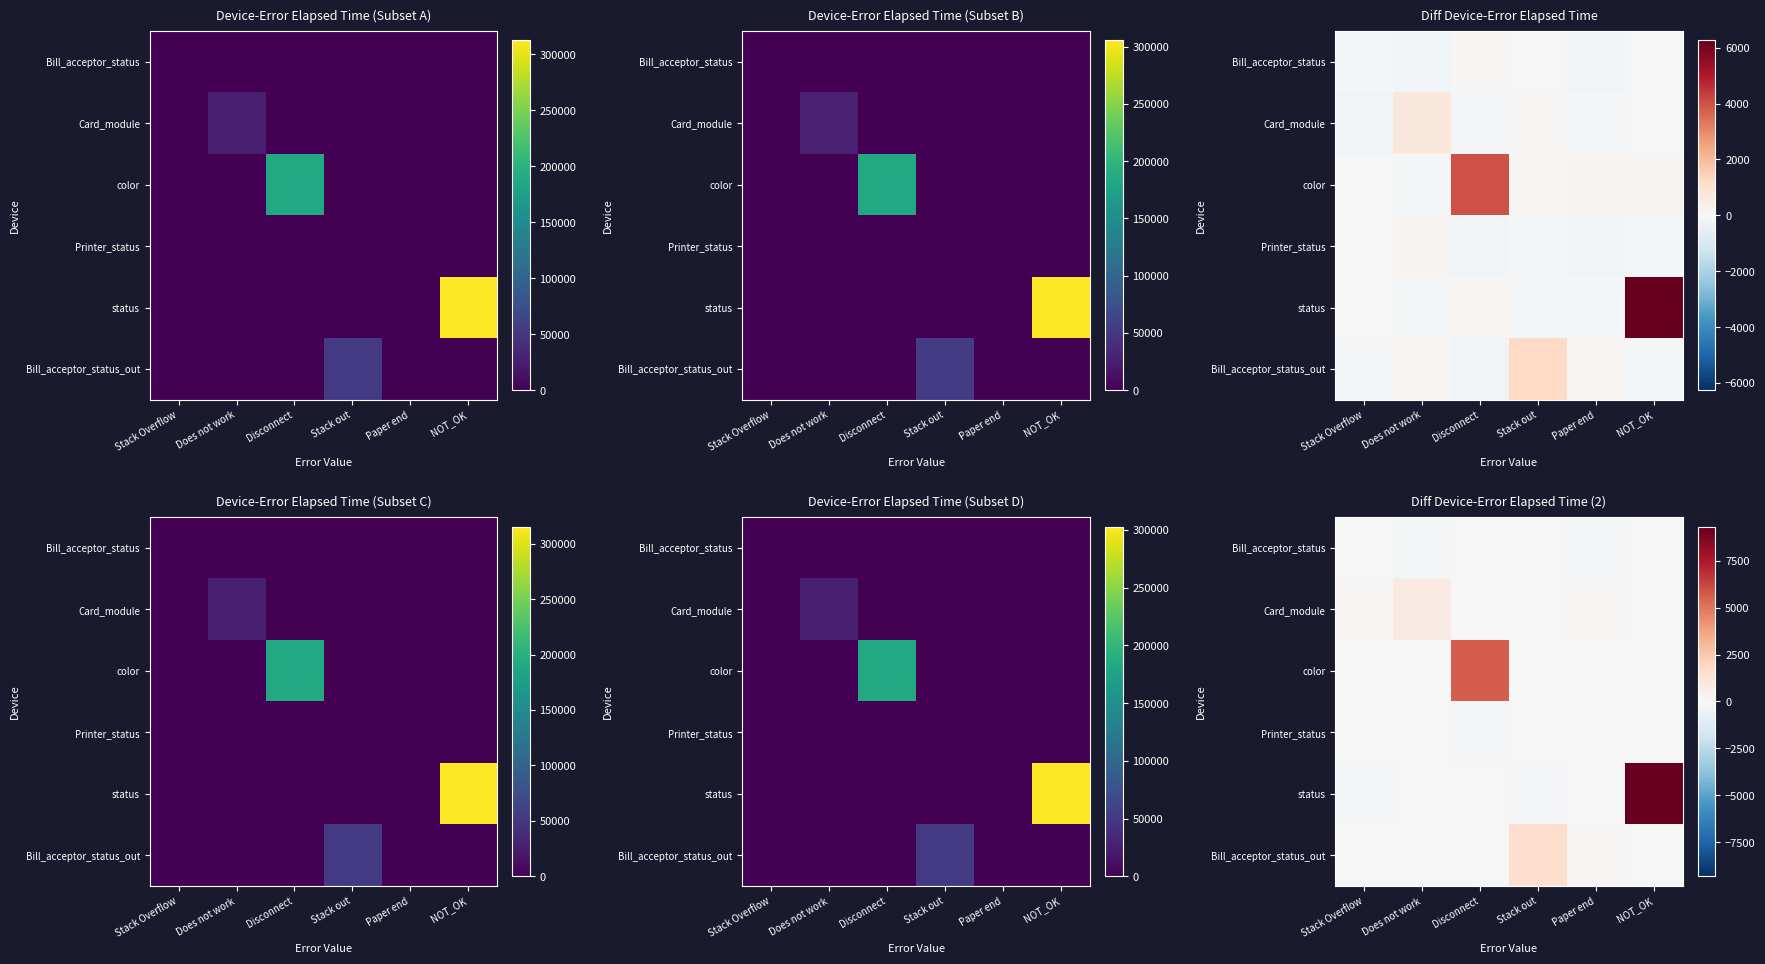

How many data points does each series have?

6